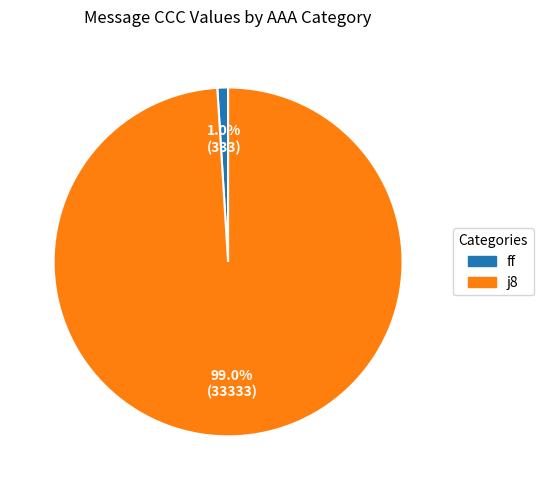

Which slice is the smallest?

ff